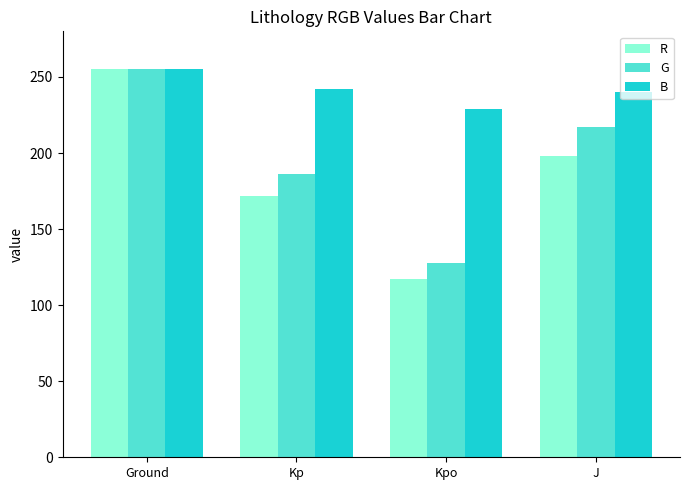

The B series shows 149 at Ground. True or false?

False